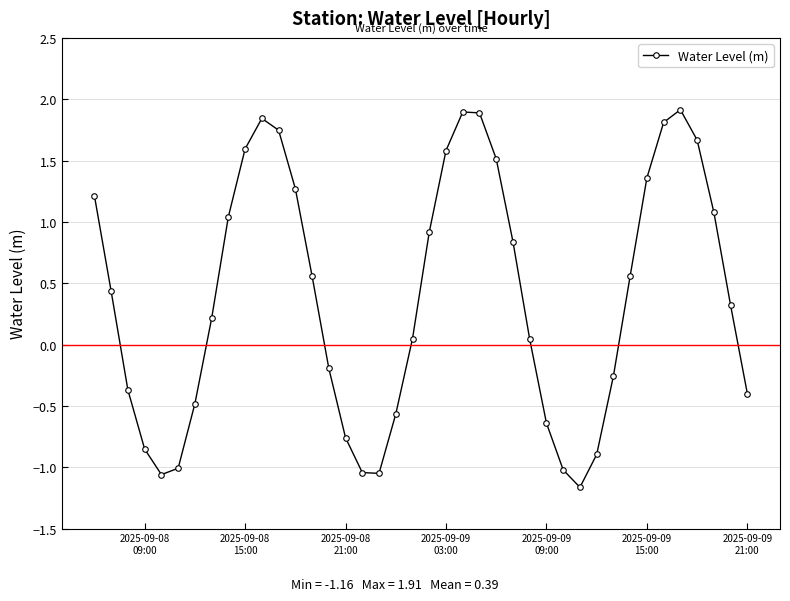

How many interior local valleys (lower than both neighbors) does the data have?

3